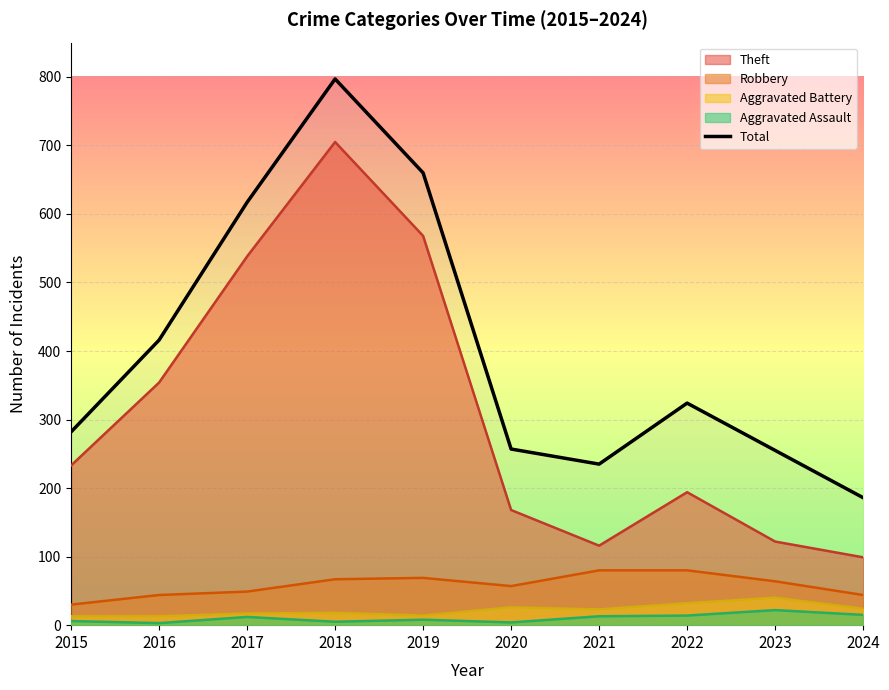

Is it true that the value at 2020 is 115?

False